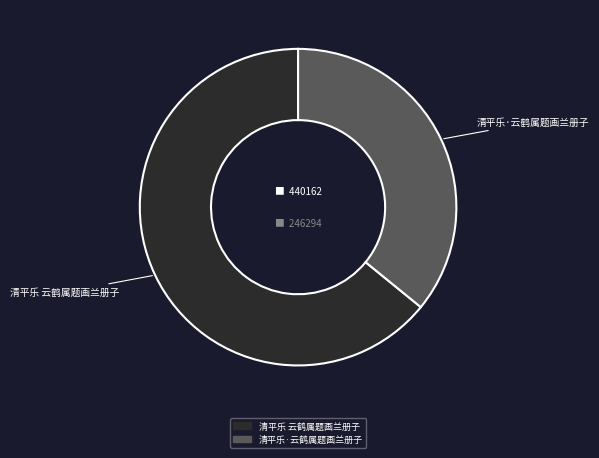

Does 清平乐·云鹤属题画兰册子 account for over 50% of the chart?

No